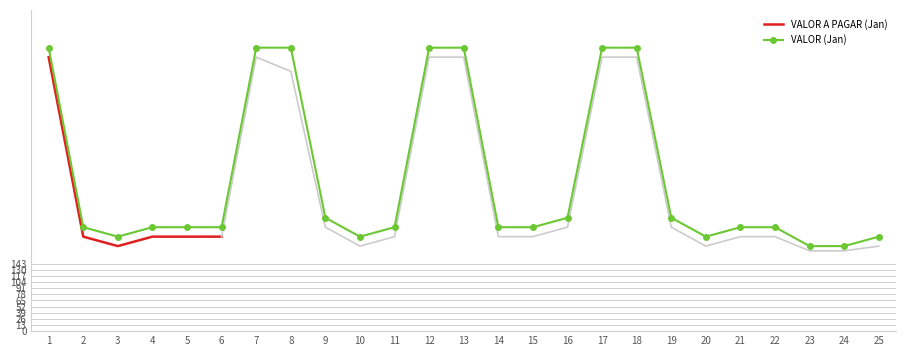

Between 12 and 14, which is larger?

12